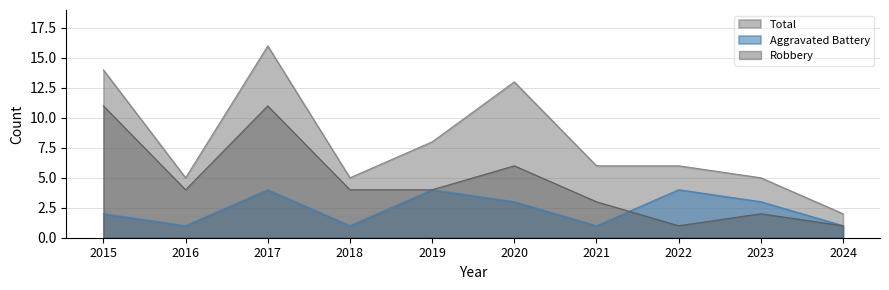

List the series in order of their peak value, highest first.

Total, Robbery, Aggravated Battery